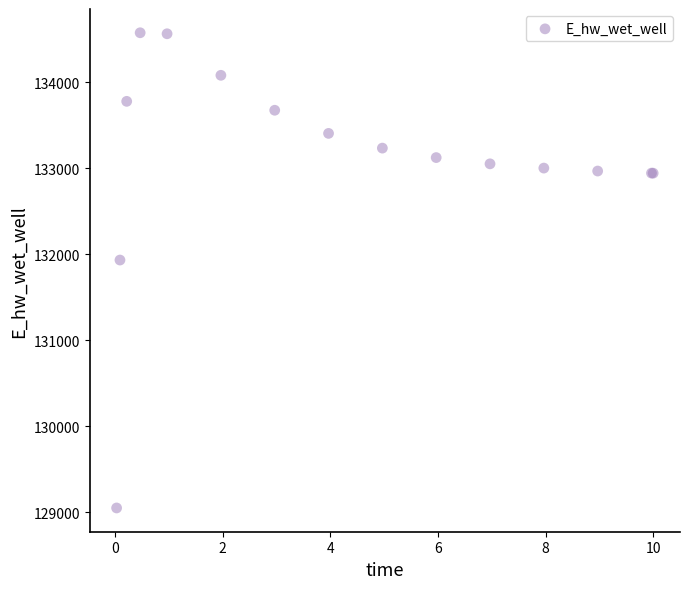

What Y value in the scatter plot is closest to 131814?

131934.7